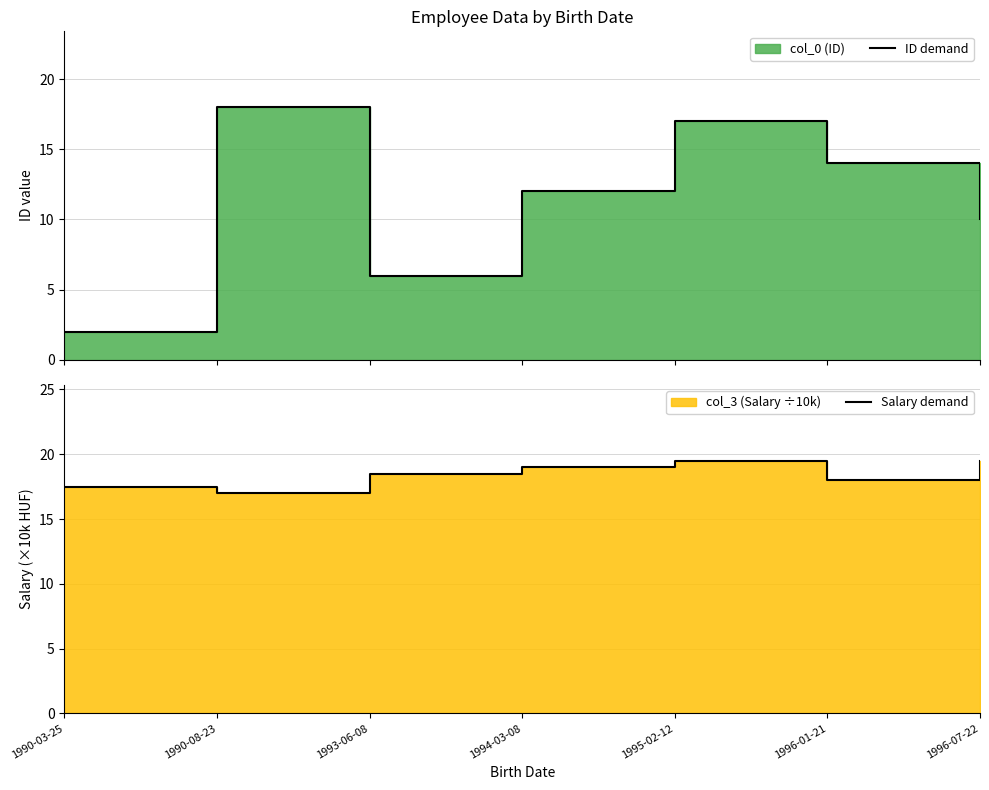

Where do Salary demand and ID demand first cross each other?

1990-03-25 and 1990-08-23